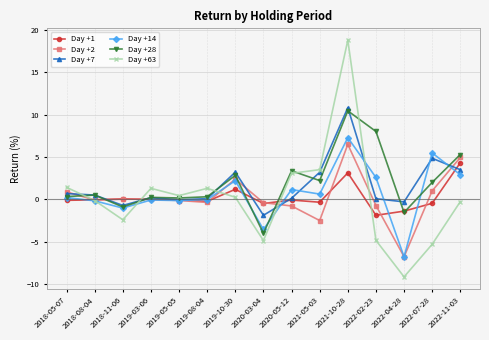

Count the number of categories in the chart.

15